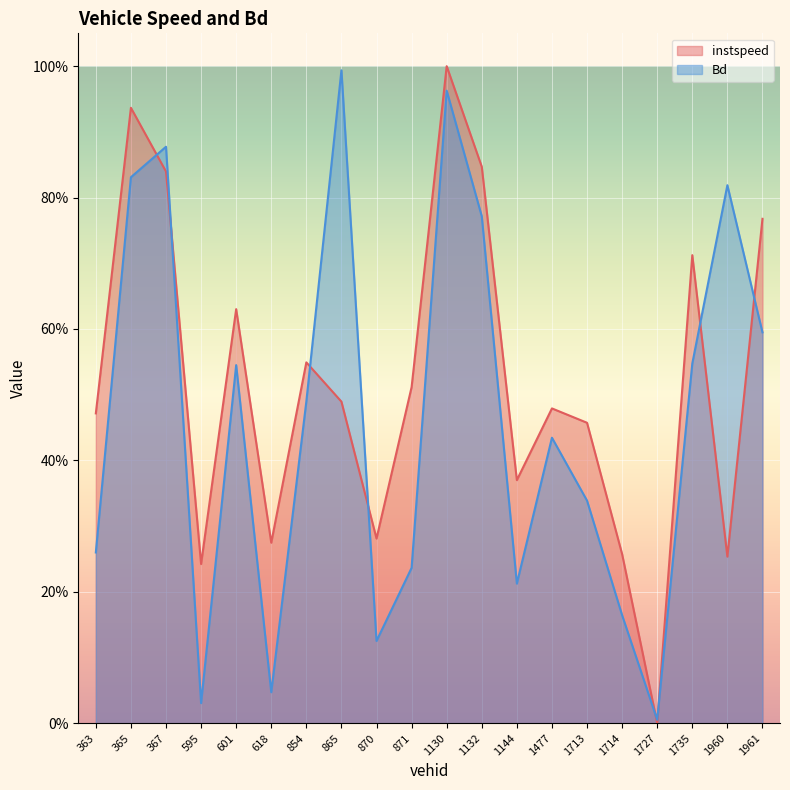

What are all the series names shown in the legend?

instspeed, Bd